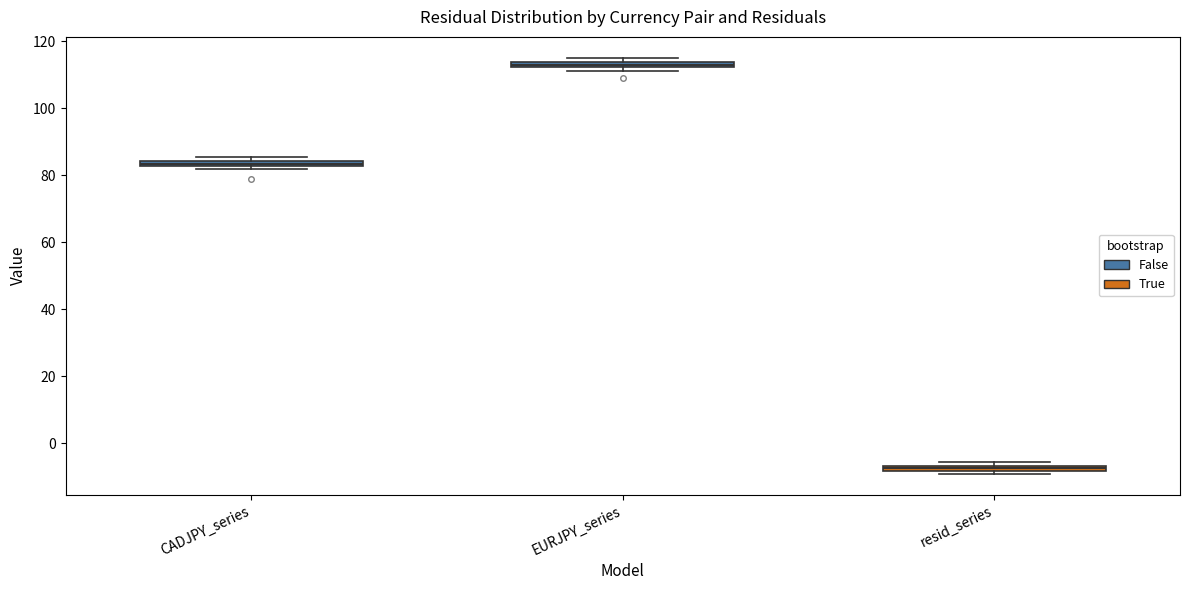

Where is the upper edge of the box for CADJPY_series on the y-axis? The values are not printed on the chart, so give them approximately, as read against the axis.

84